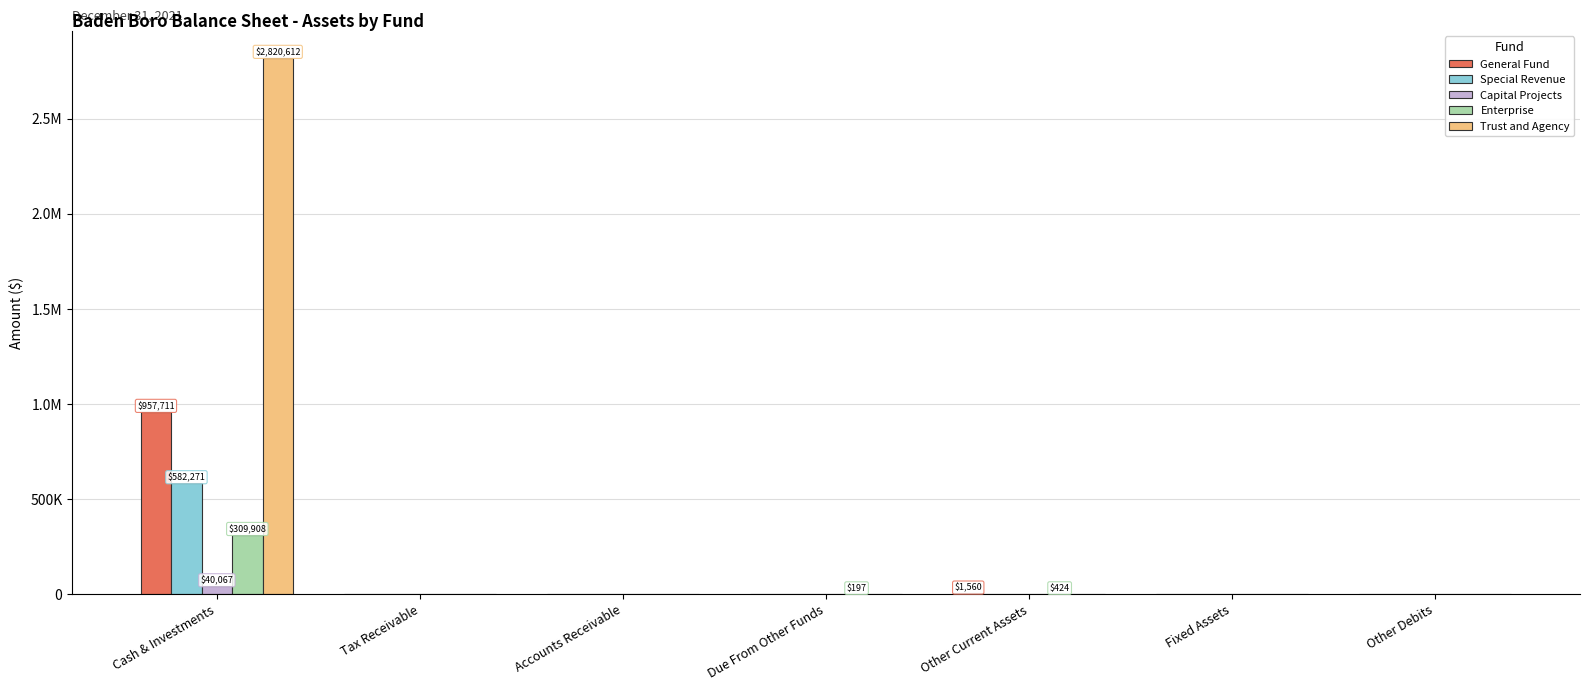

What are all the series names shown in the legend?

General Fund, Special Revenue, Capital Projects, Enterprise, Trust and Agency